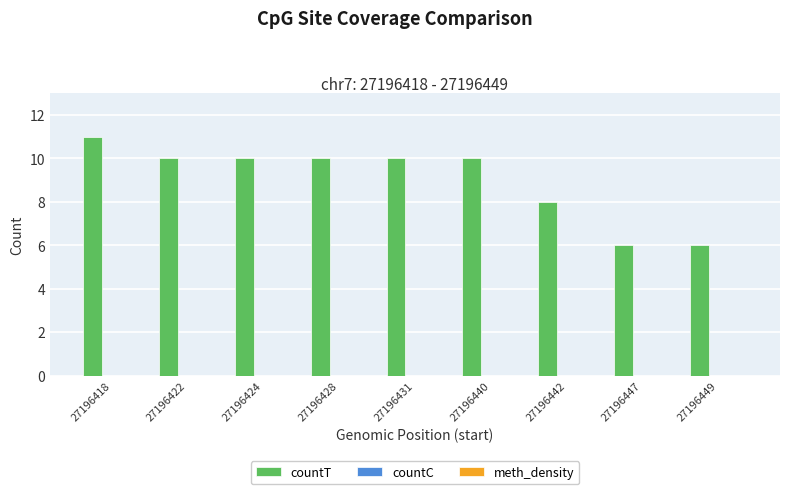

What is the ratio of the value at 27196431 to the value at 27196449?

1.7